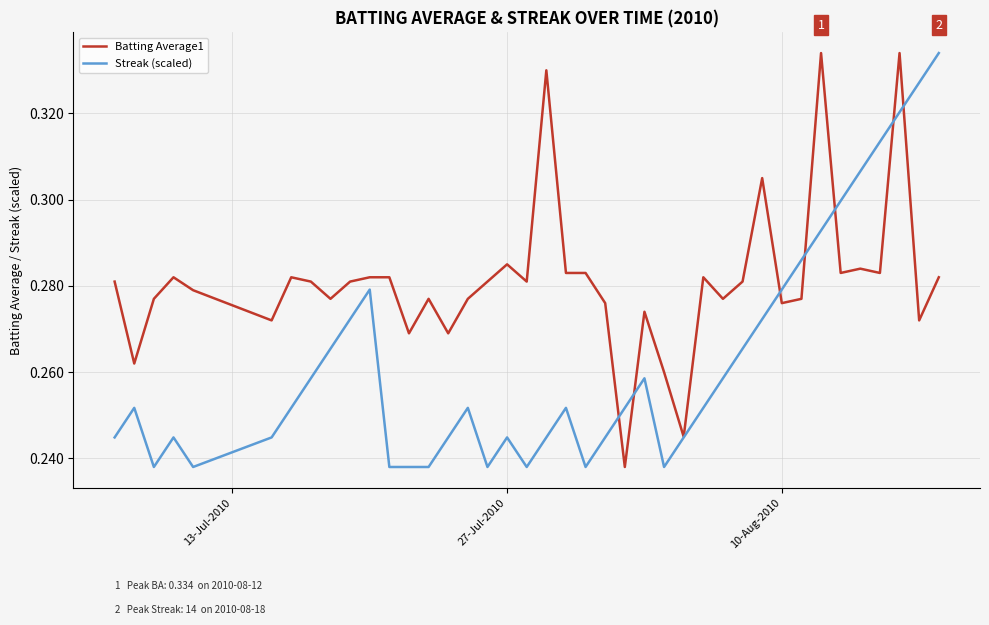

Rank the series by their average value, from highest to lowest.

Batting Average1, Streak (scaled)